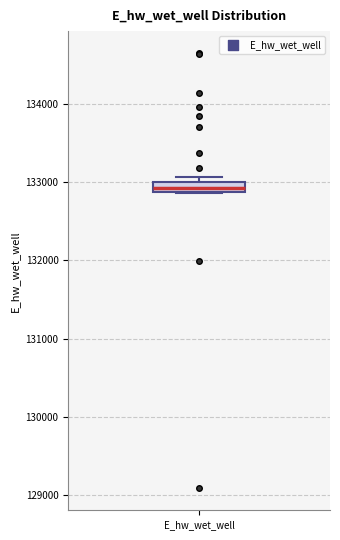

Where is the lower edge of the box for E_hw_wet_well on the y-axis? The values are not printed on the chart, so give them approximately, as read against the axis.

132900